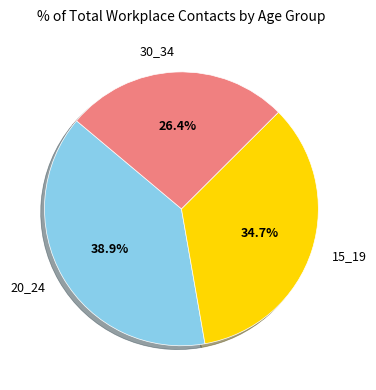

Combined, what portion of the pie is 15_19 and 30_34?

61.1%